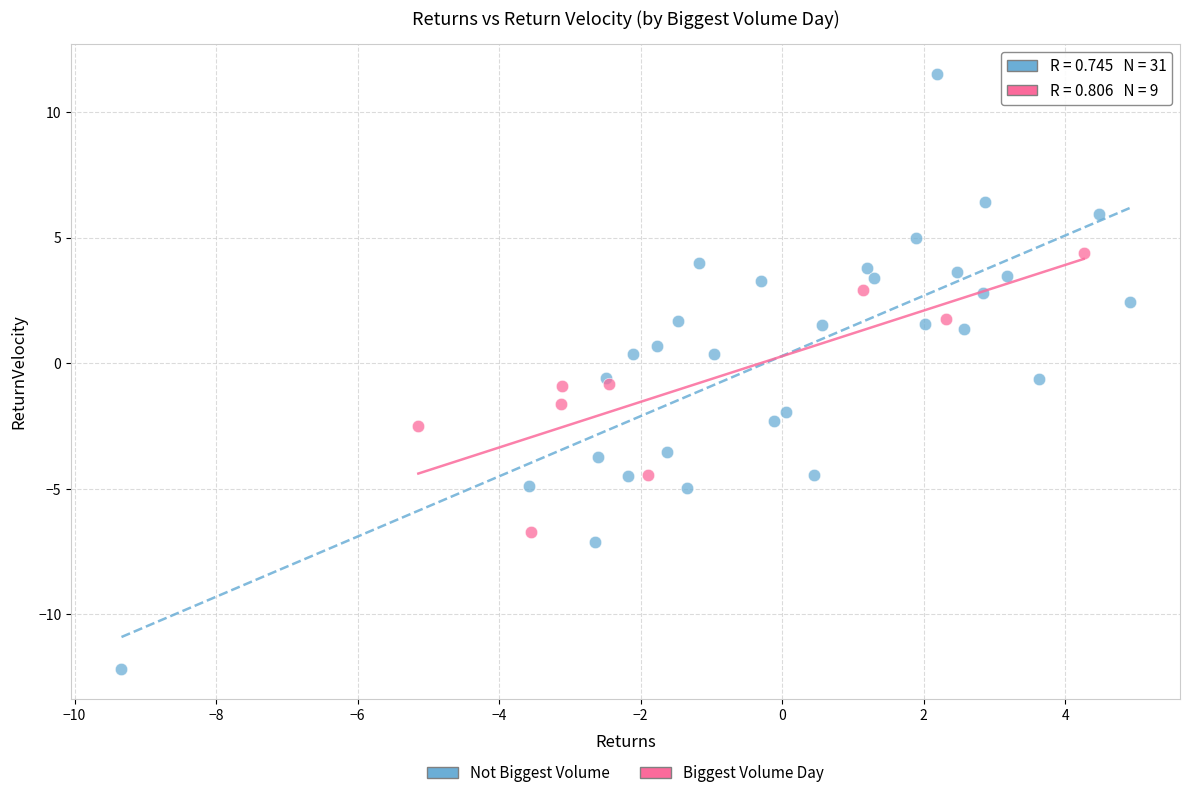

Which series contains the lowest Y value?

Not Biggest Volume